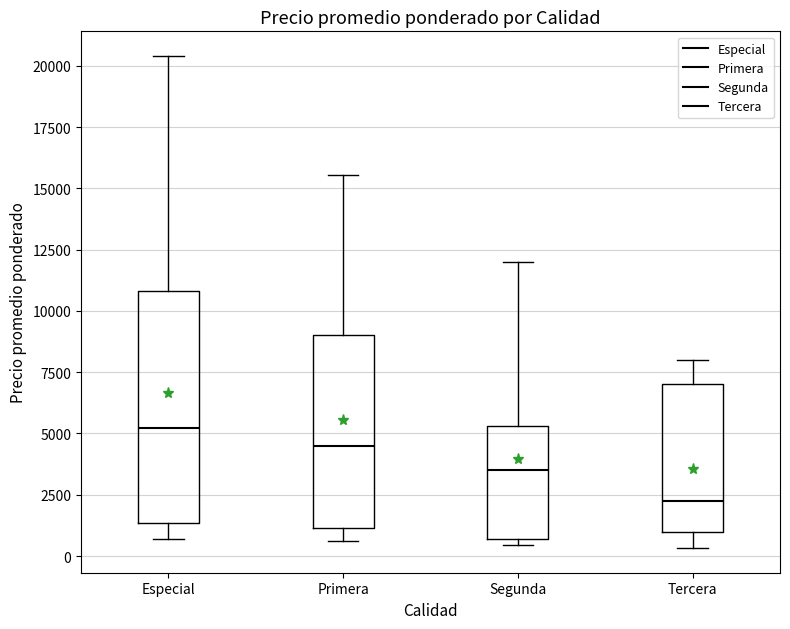

Which box has the highest median line?

Especial